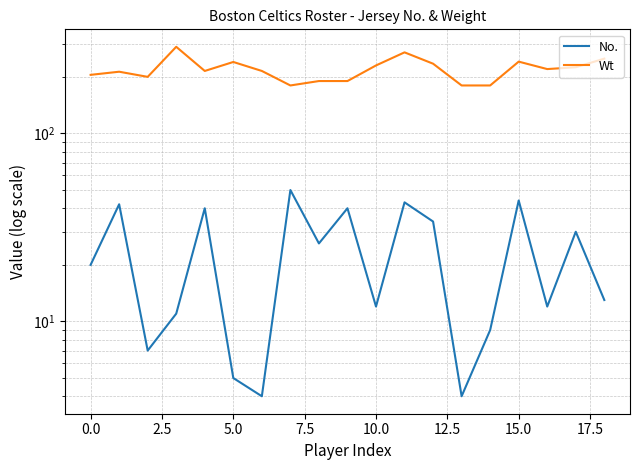

True or false: Wt and No. intersect in this chart.

False